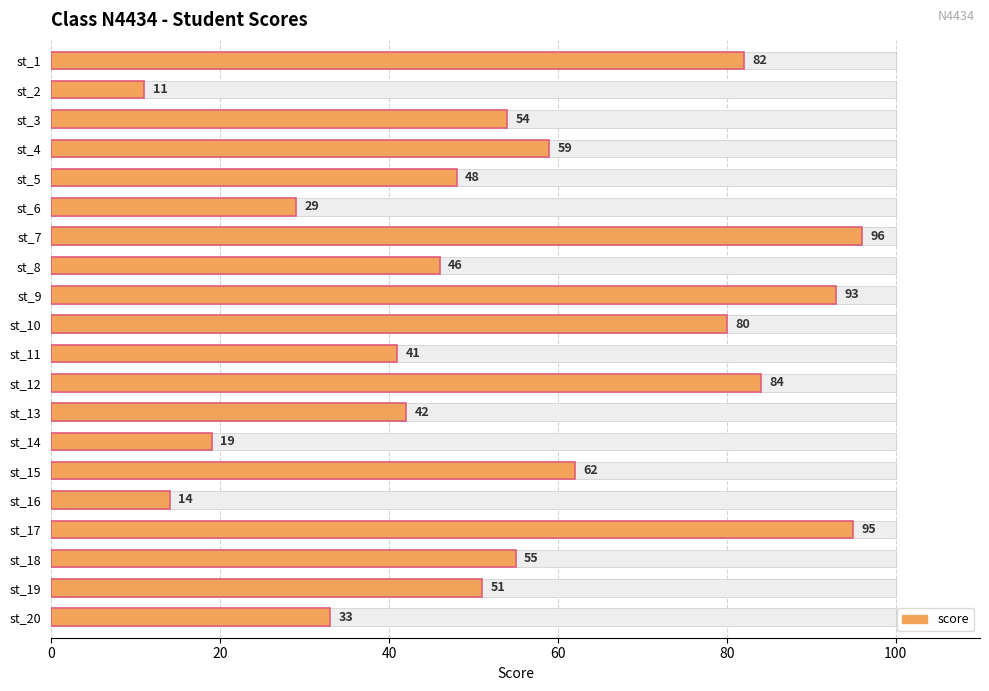

True or false: the data shows 7 at st_2.

False